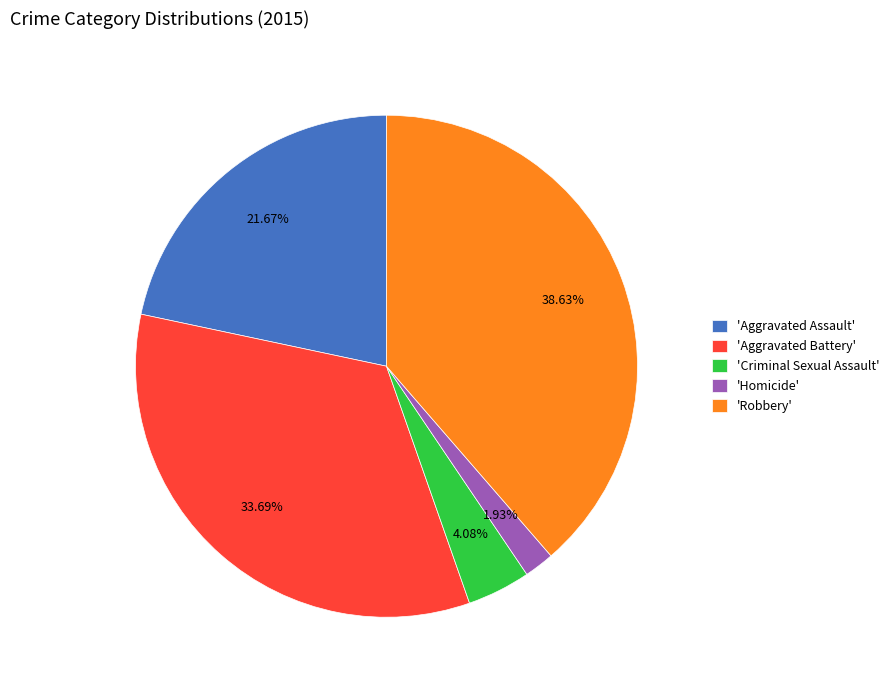

Rank the categories by value from lowest to highest.

'Homicide', 'Criminal Sexual Assault', 'Aggravated Assault', 'Aggravated Battery', 'Robbery'